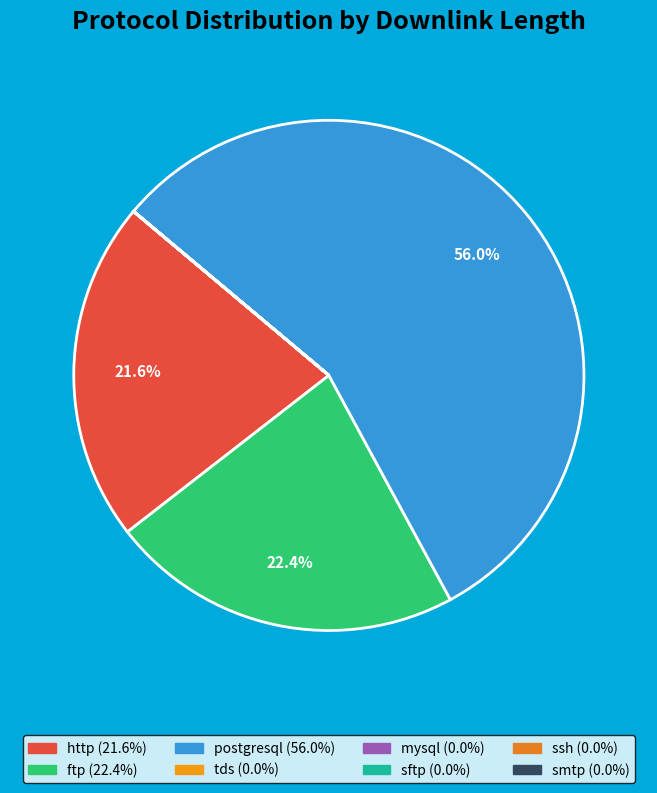

Which category has the smallest portion of the pie?

smtp